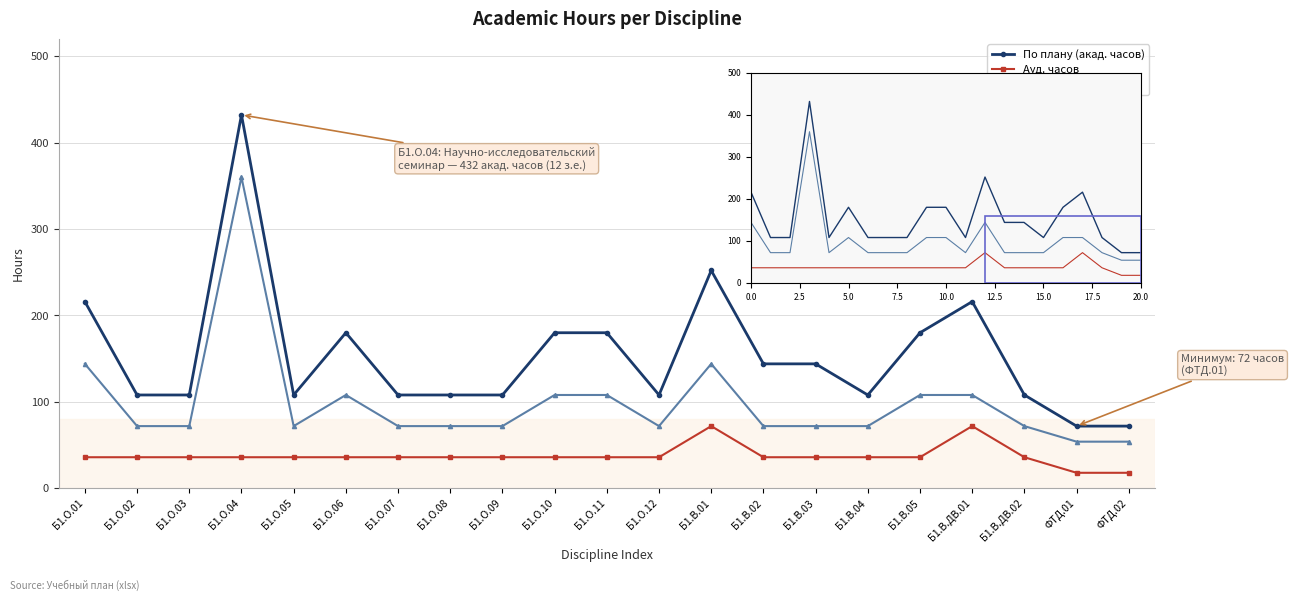

Rank the series by their maximum value, from highest to lowest.

По плану (акад. часов), СР часов, Ауд. часов